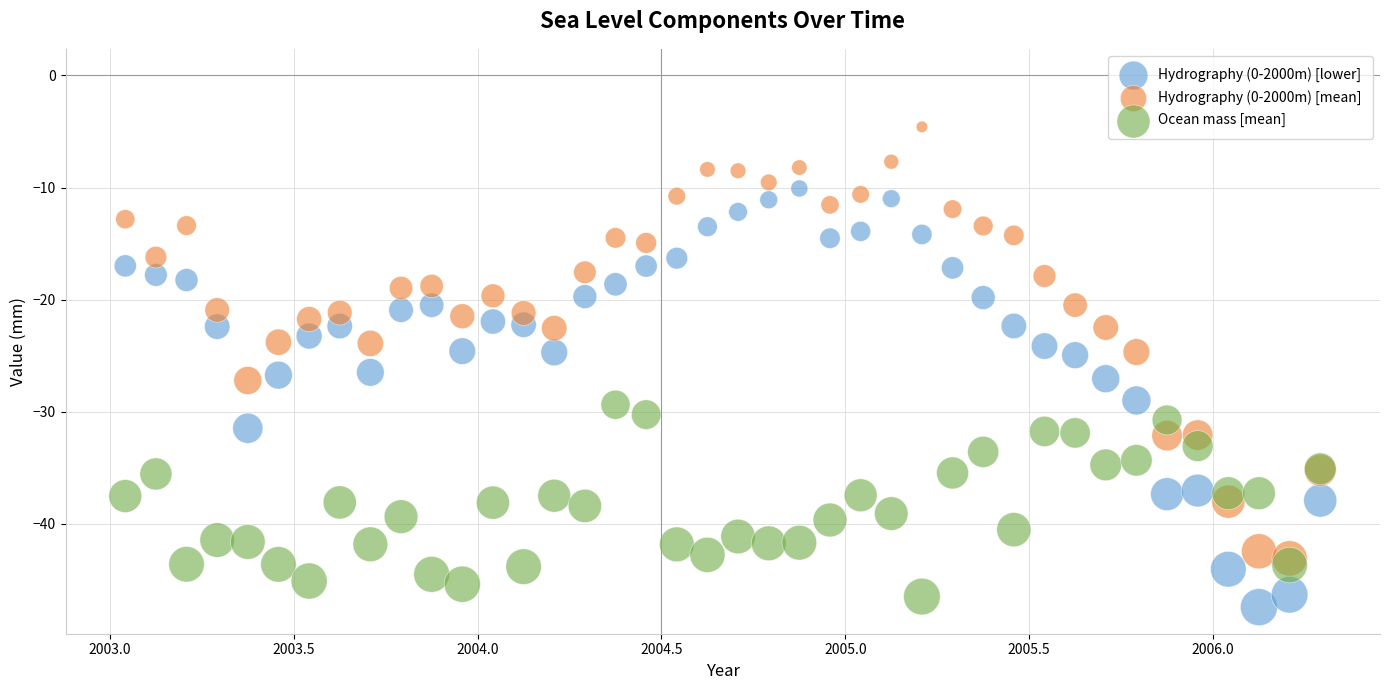

What are all the series names shown in the legend?

Hydrography (0-2000m) [lower], Hydrography (0-2000m) [mean], Ocean mass [mean]